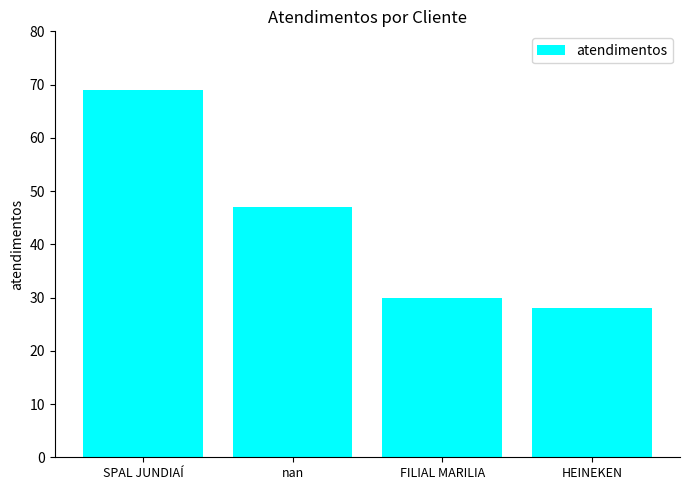

What is the label of the 1st bar from the right?

HEINEKEN